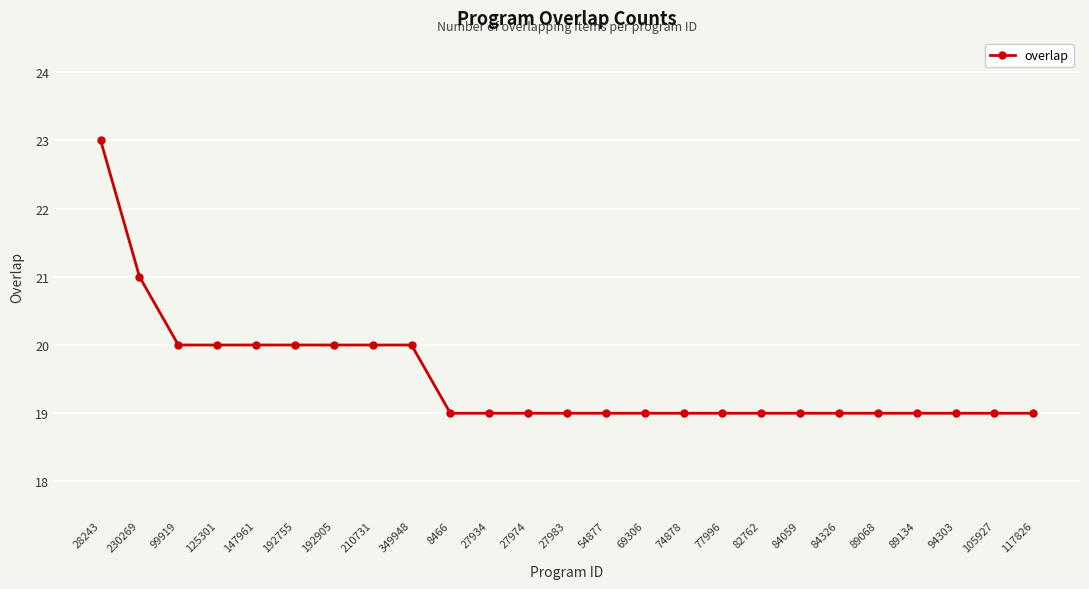

What is the difference between the maximum and second lowest values?

4